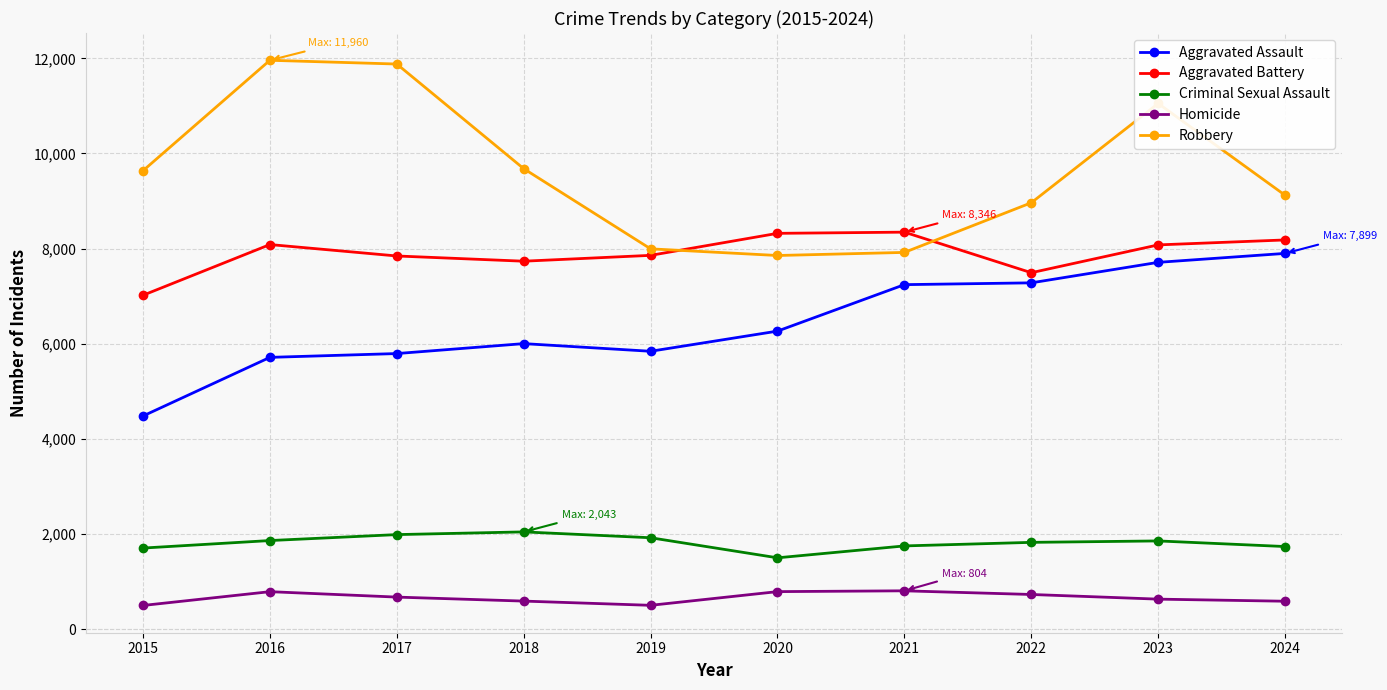

What is the difference between the maximum and minimum values in the Robbery series?

4105